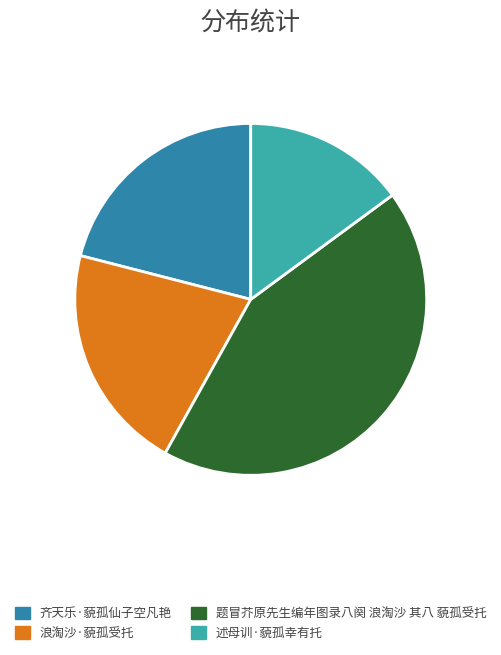

Does 浪淘沙·藐孤受托 represent more than half of the total?

No